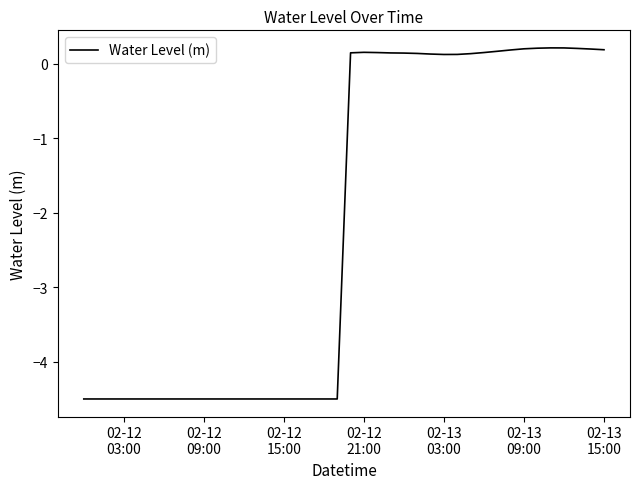

What is the minimum value shown in the chart?

-4.5